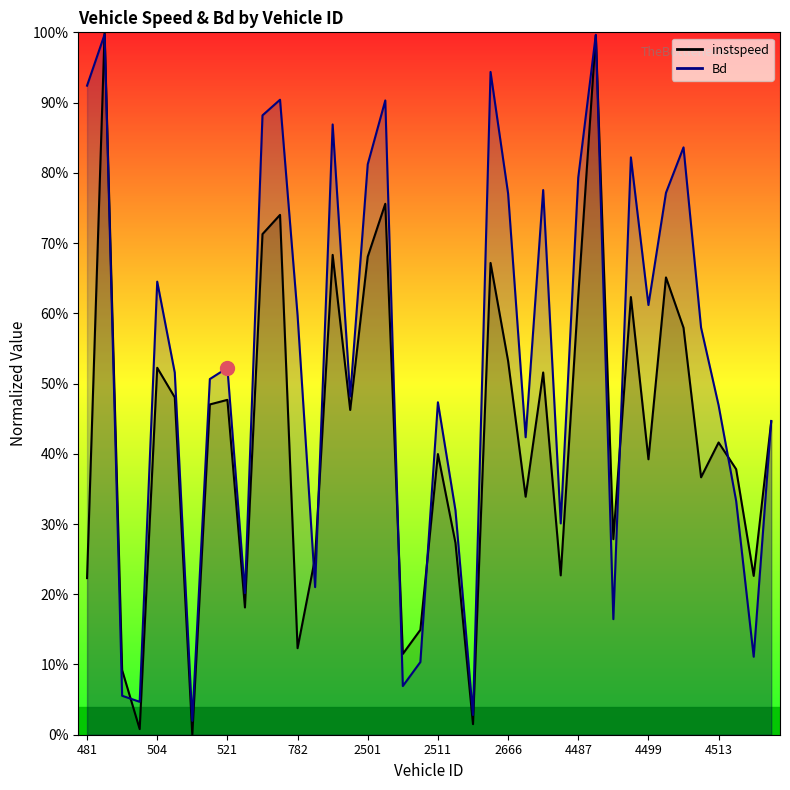

Which series ends up on top after the final intersection of instspeed and Bd?

Bd